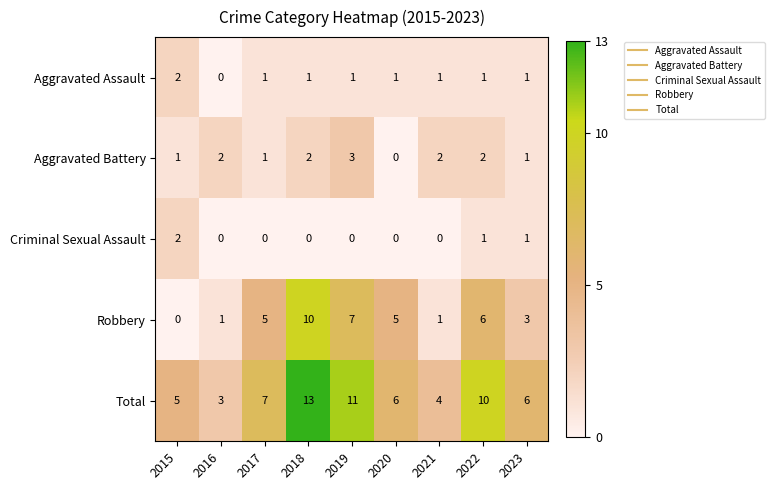

Count the Criminal Sexual Assault values in the range 0 to 1.

8